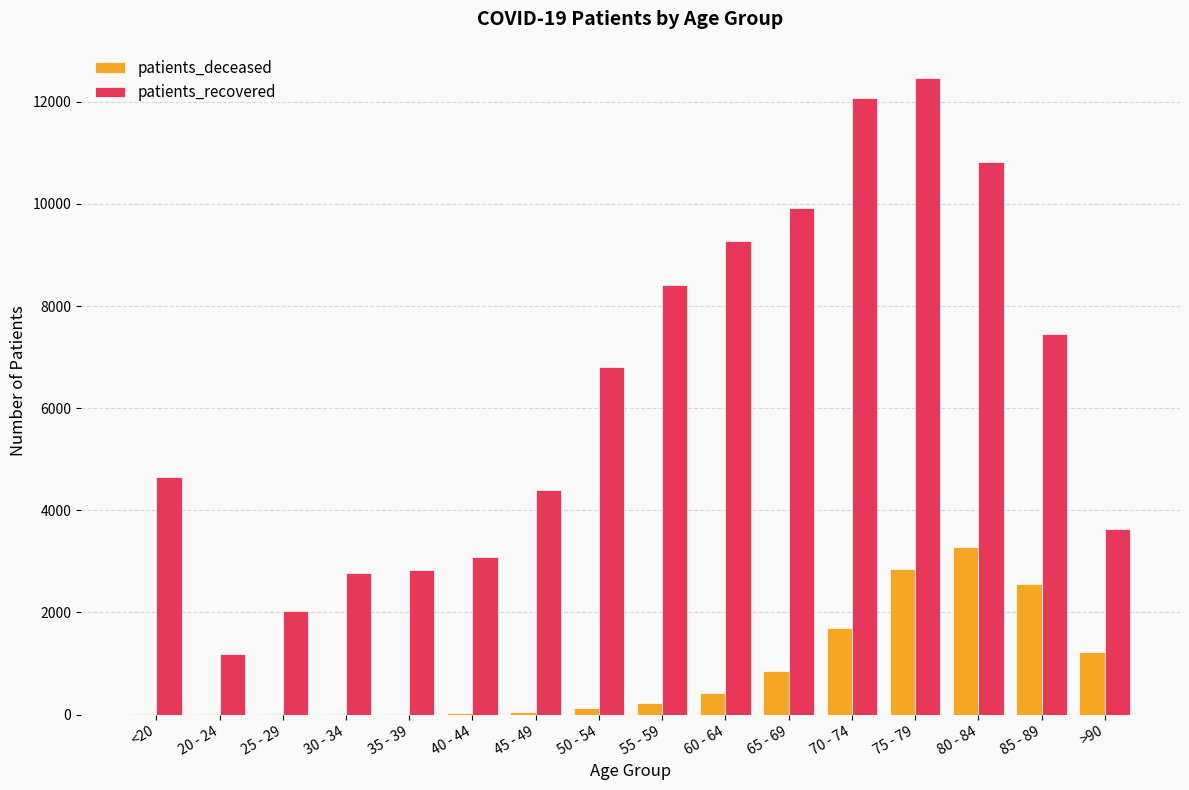

At which category is the sum across all series the highest?

75 - 79